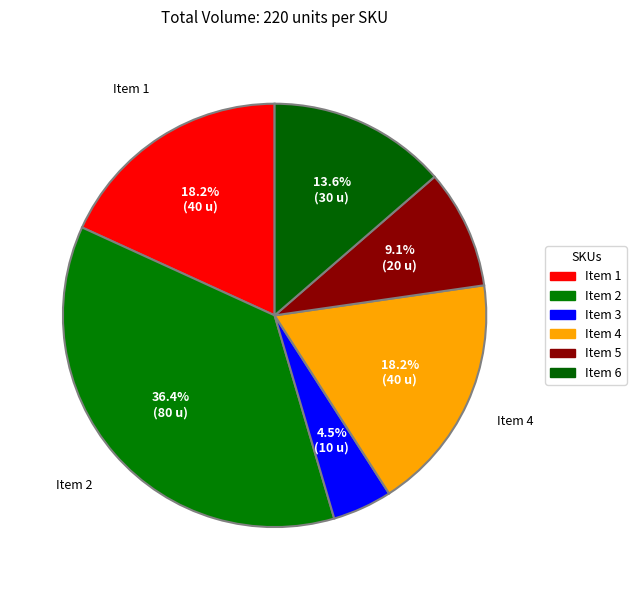

Count the number of slices in the pie.

6